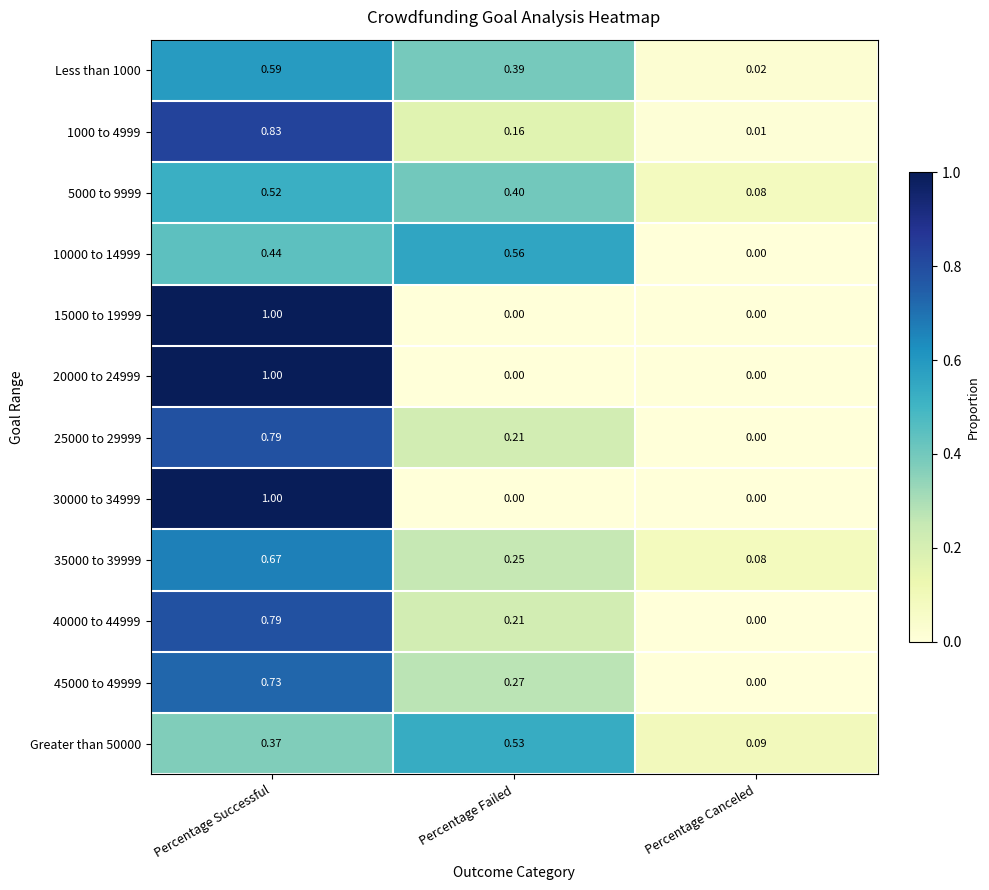

At which label does 25000 to 29999 reach its peak?

Percentage Successful